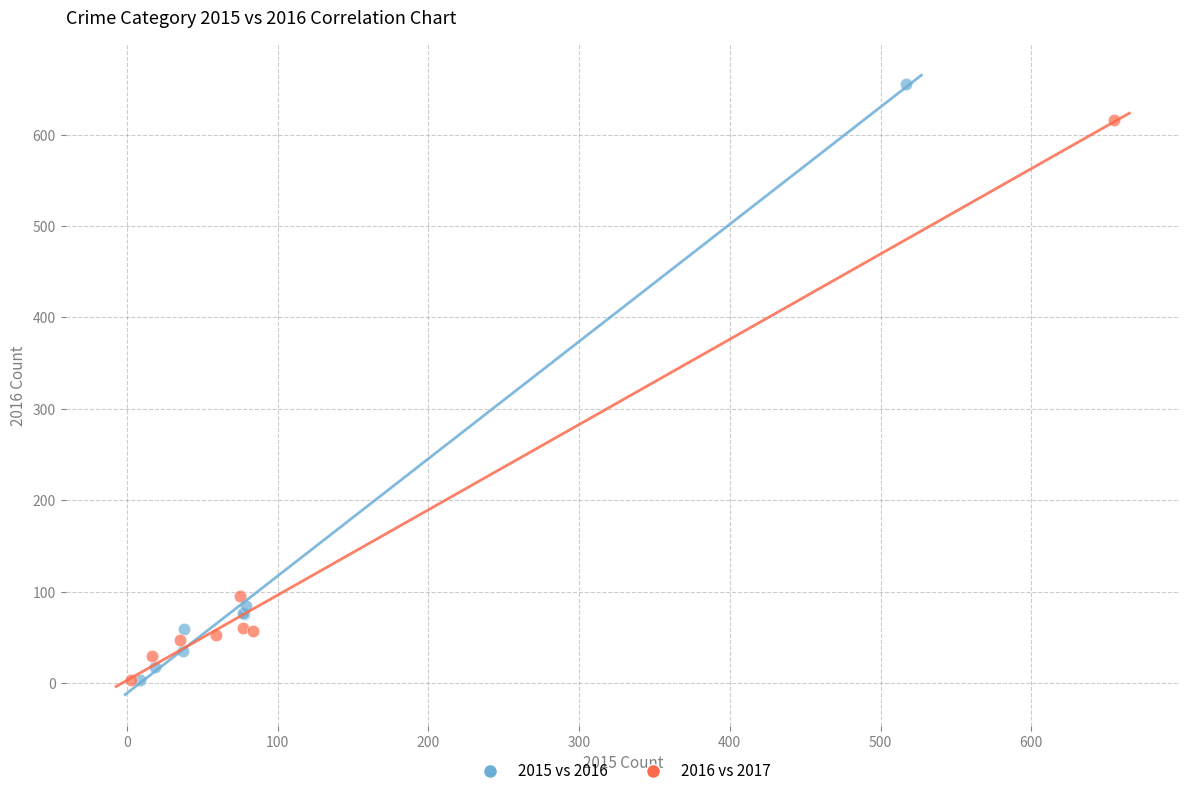

Which series reaches the maximum Y coordinate?

2015 vs 2016